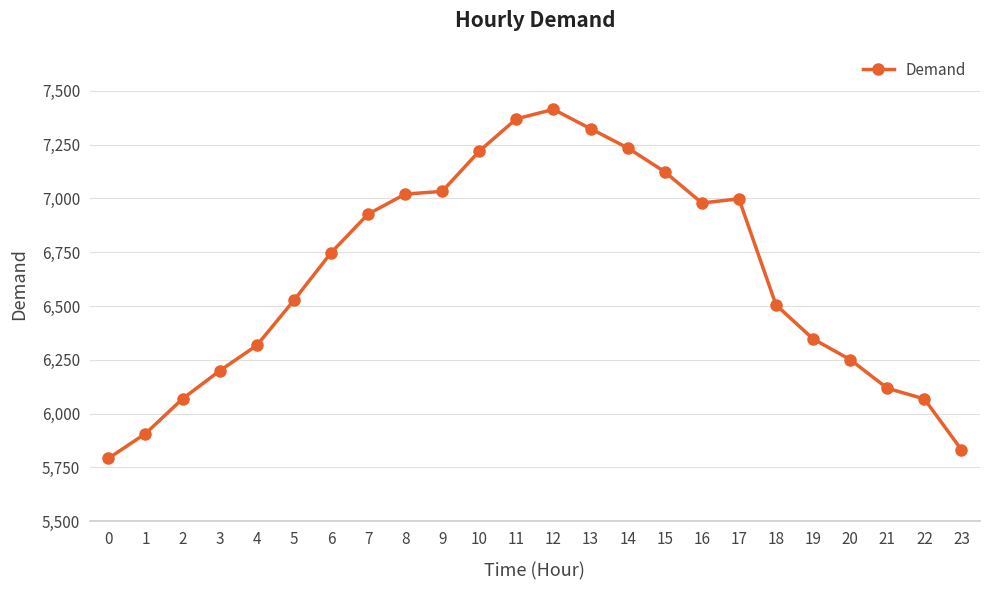

True or false: the data shows 7124 at 15.

True